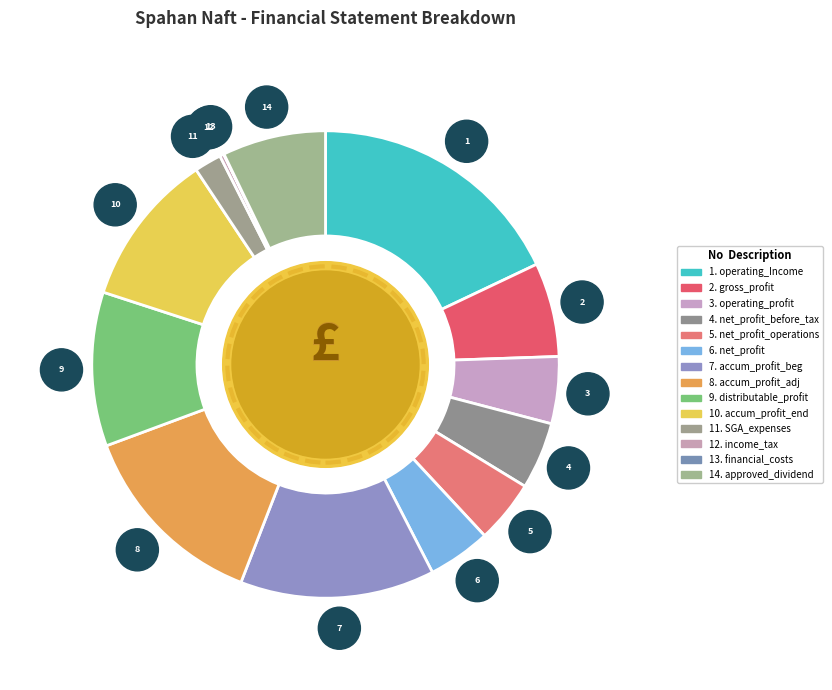

To the nearest percent, what is the average slice percentage?

7%